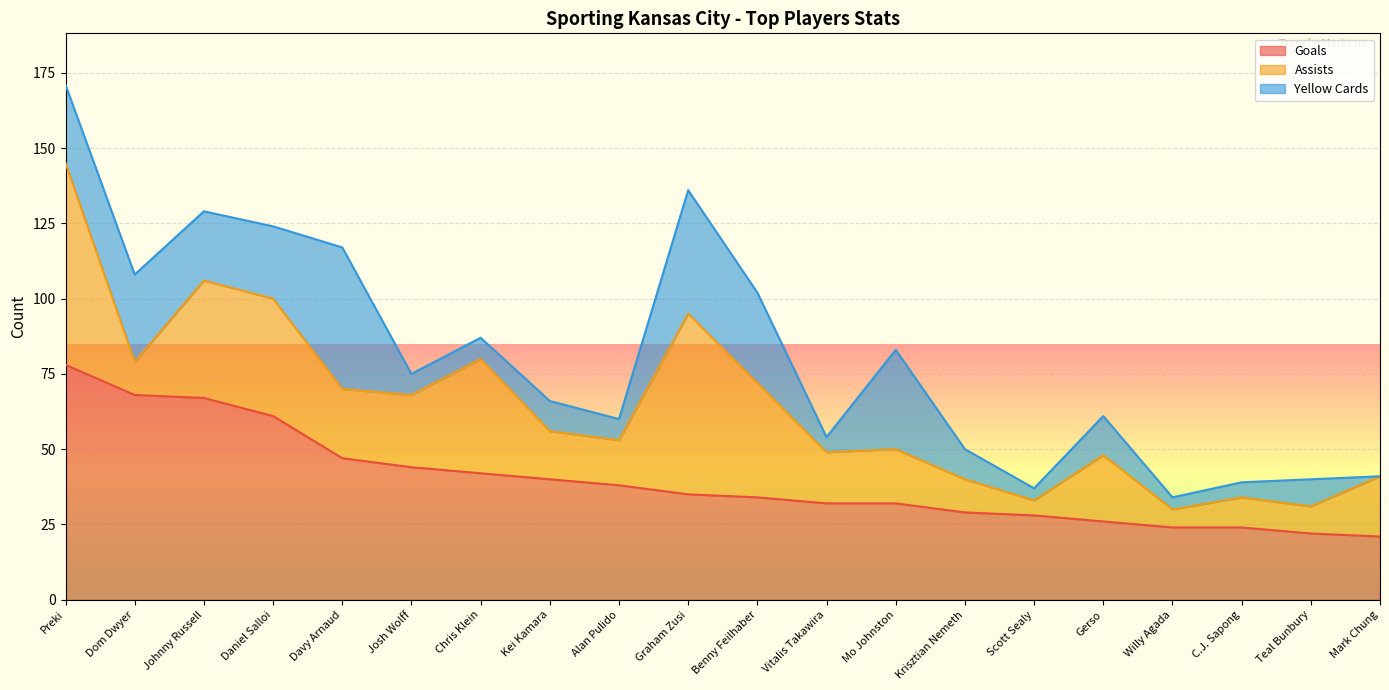

Rank the series by their maximum value, from lowest to highest.

yellow_cards, assists, goals